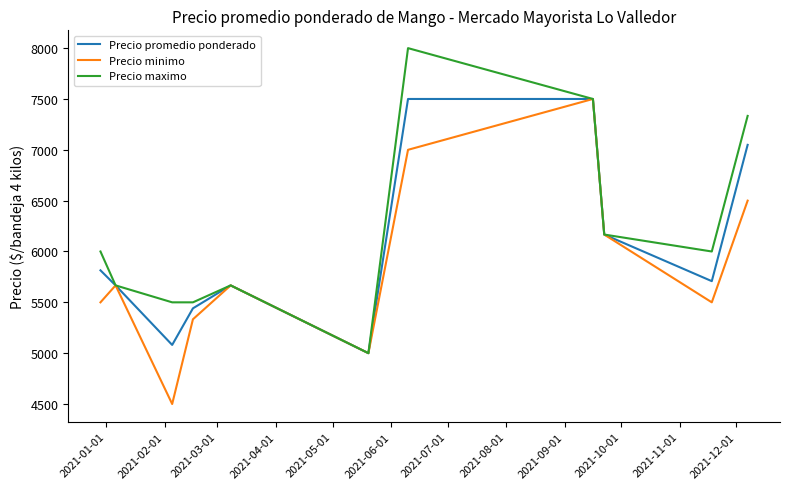

Which series has the largest total across all categories?

Precio maximo